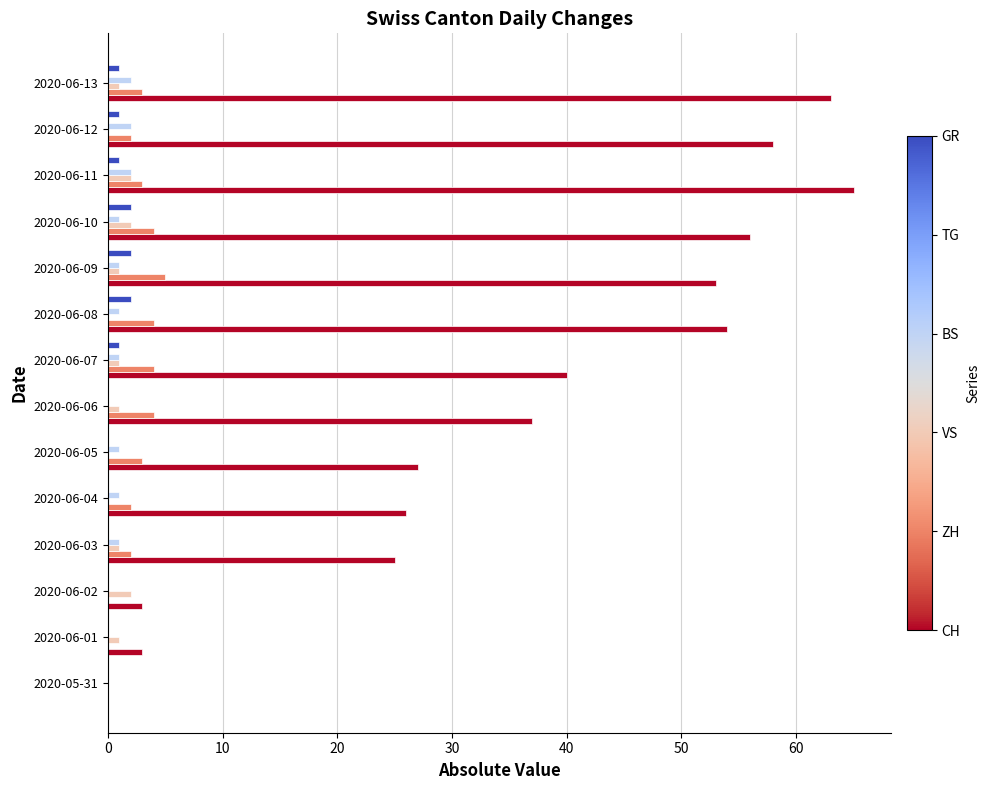

Which label corresponds to the largest value in the chart?

2020-06-11